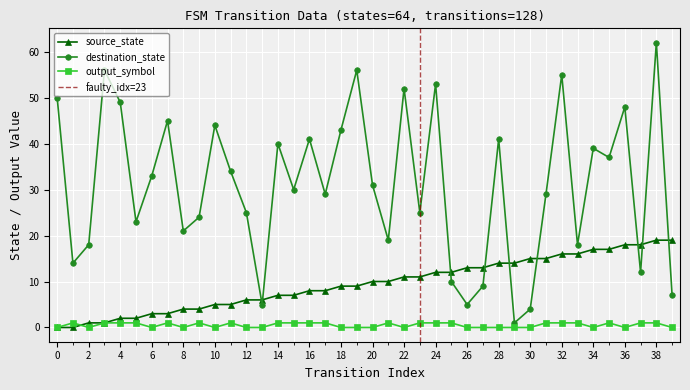

How many interior local valleys does the output_symbol series have?

7